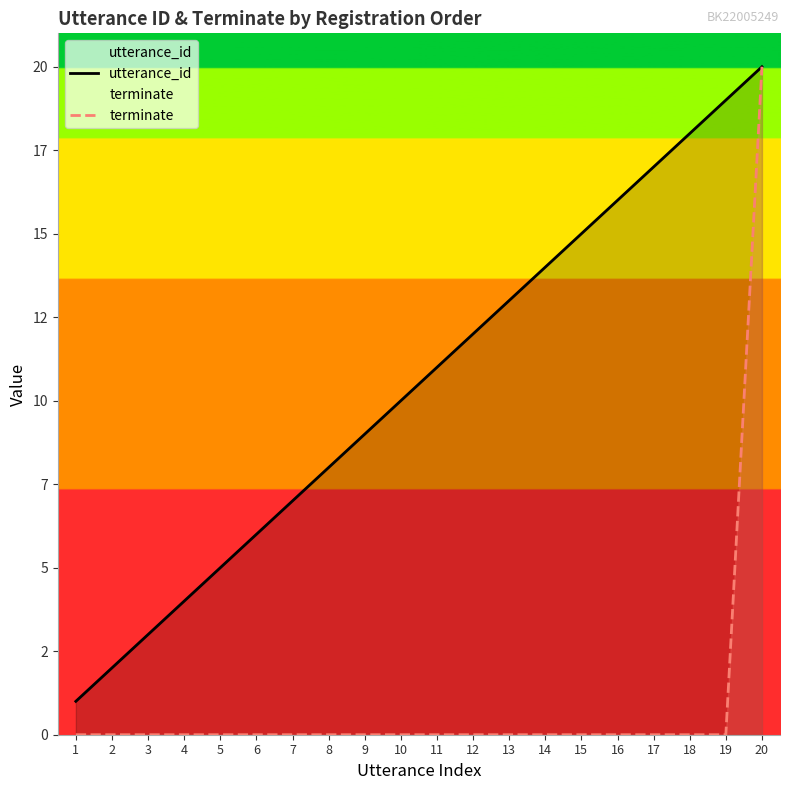

At which label does utterance_id reach its peak?

20